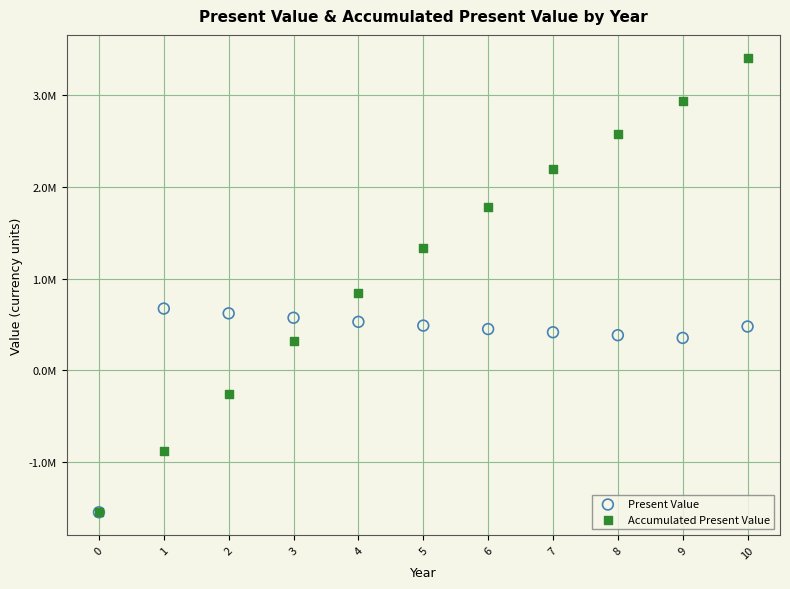

Which series reaches the maximum Y coordinate?

Accumulated Present Value